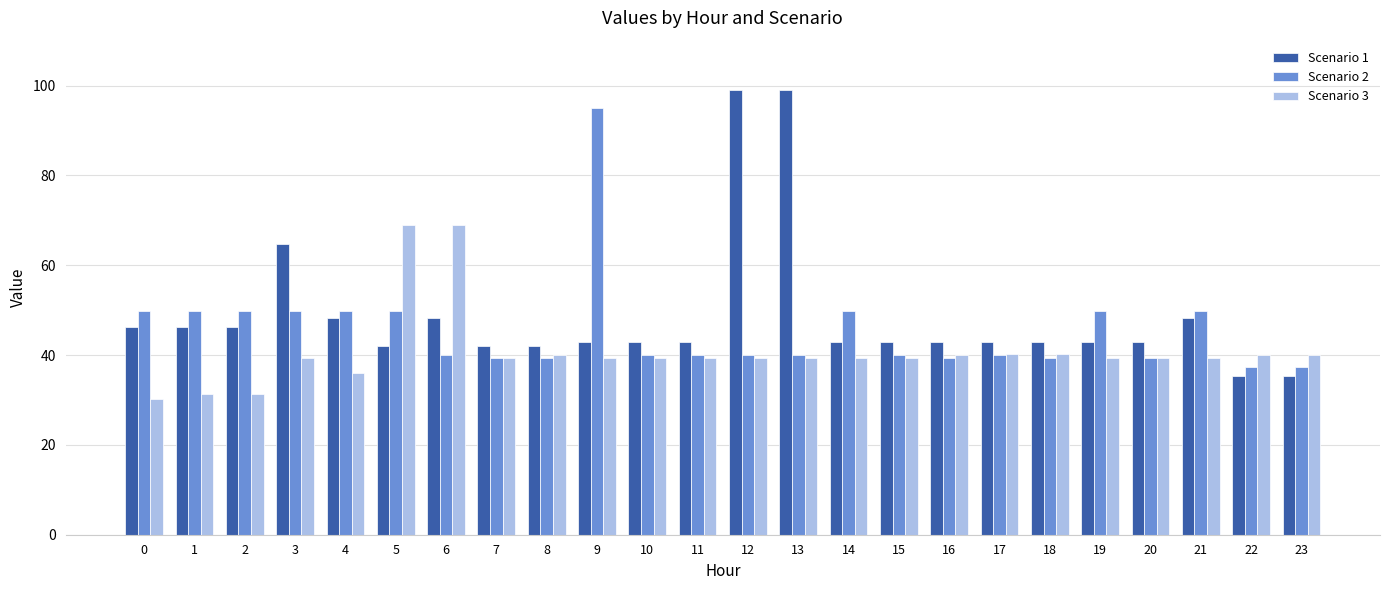

Is it true that Scenario 2 equals 15.8 at 12?

False